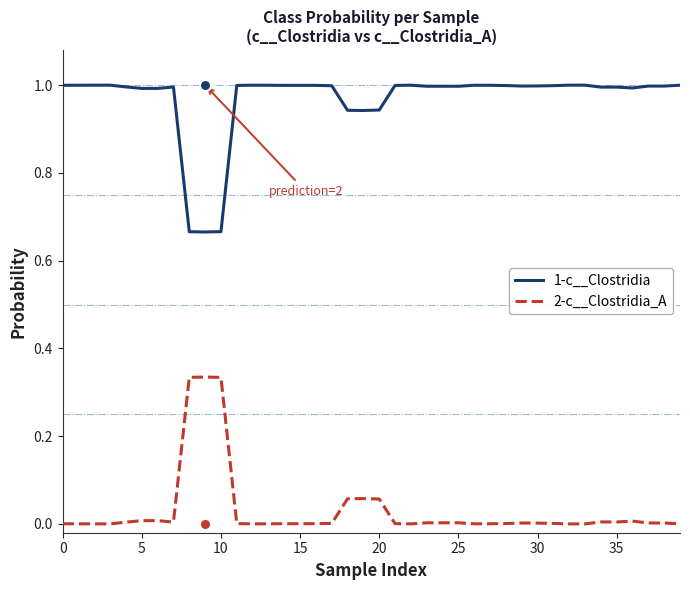

Rank the series by their maximum value, from lowest to highest.

2-c__Clostridia_A, 1-c__Clostridia